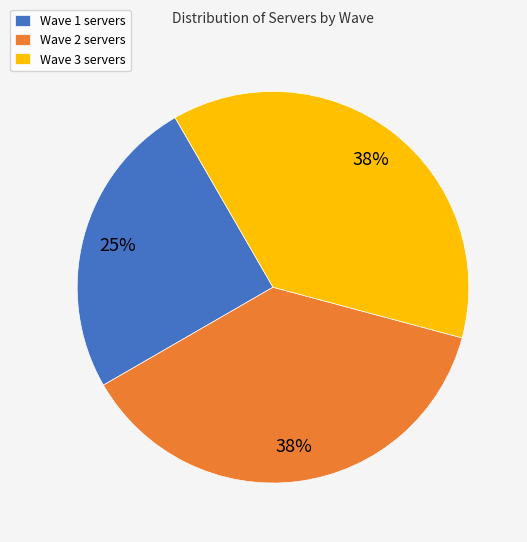

The Wave 3 slice represents 31% of the pie. True or false?

False